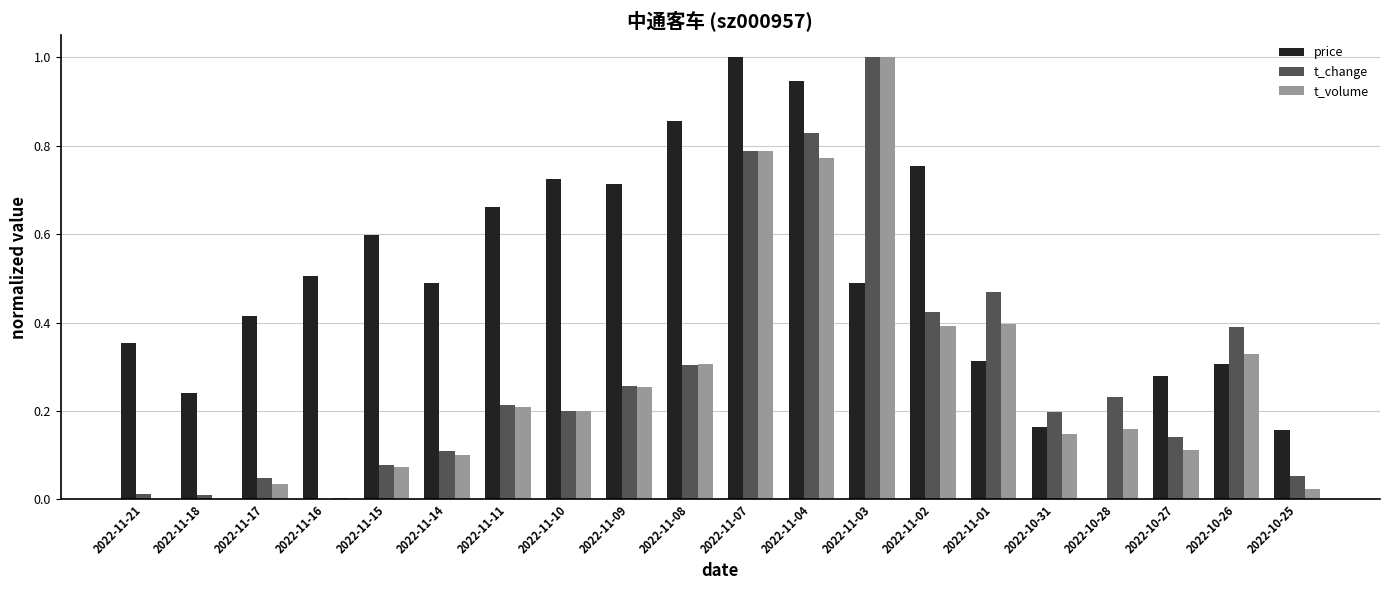

What is the maximum value shown in the chart?

1.0